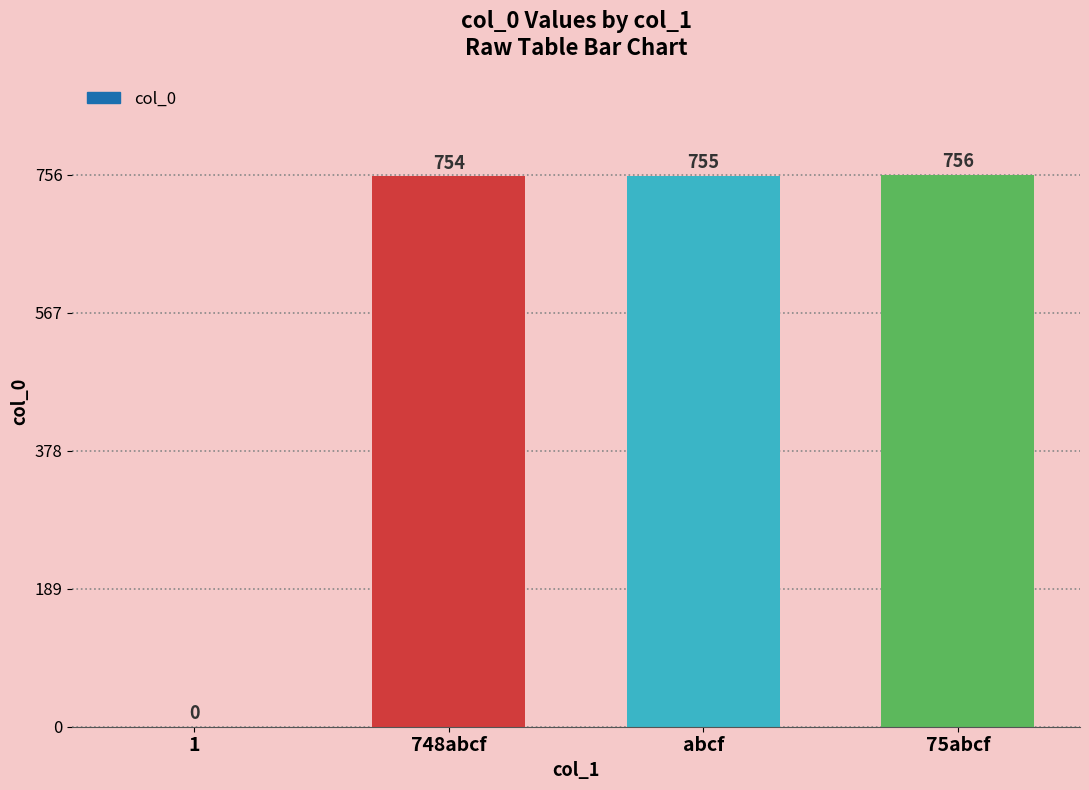

The chart shows a value of 0 at 1. True or false?

True